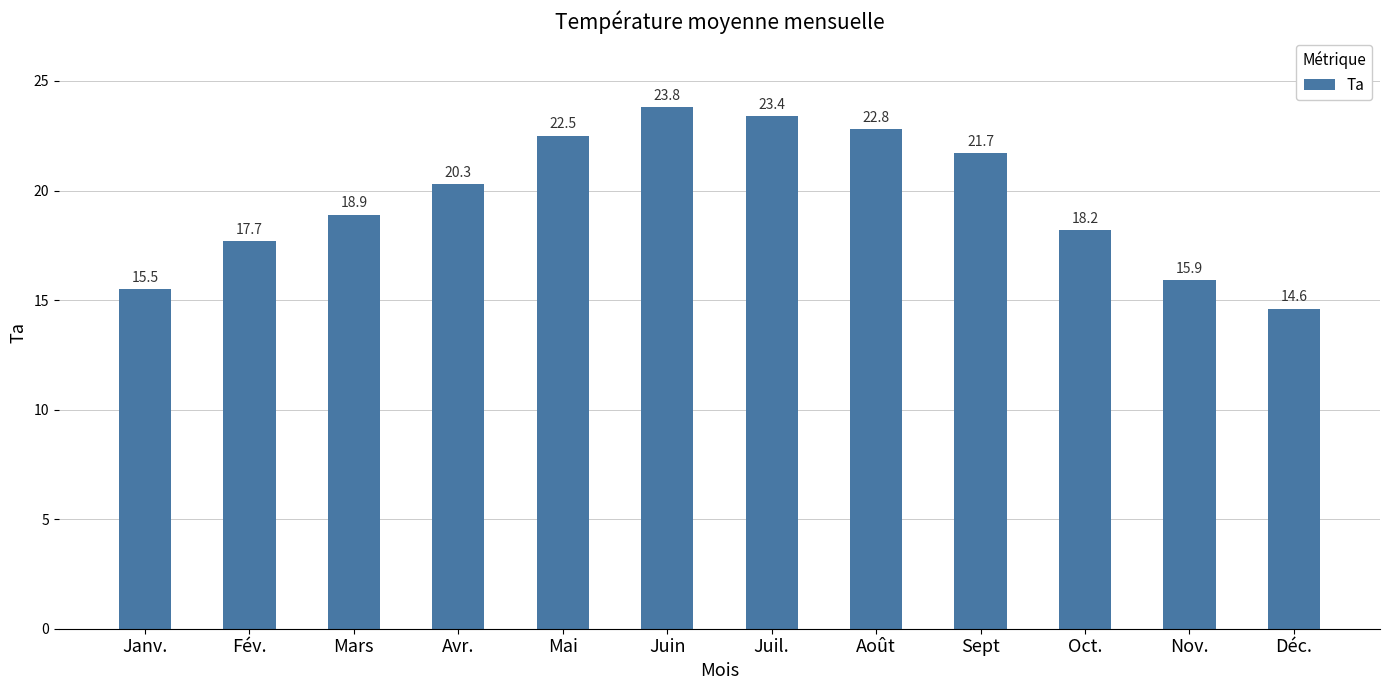

Rank the categories by value from lowest to highest.

Déc., Janv., Nov., Fév., Oct., Mars, Avr., Sept, Mai, Août, Juil., Juin